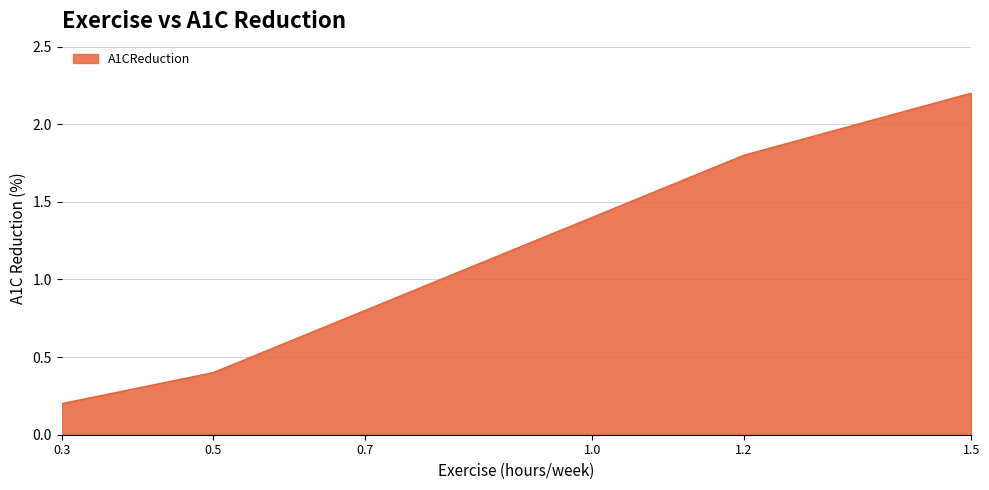

Where is the data nearest to the value 1?

0.7